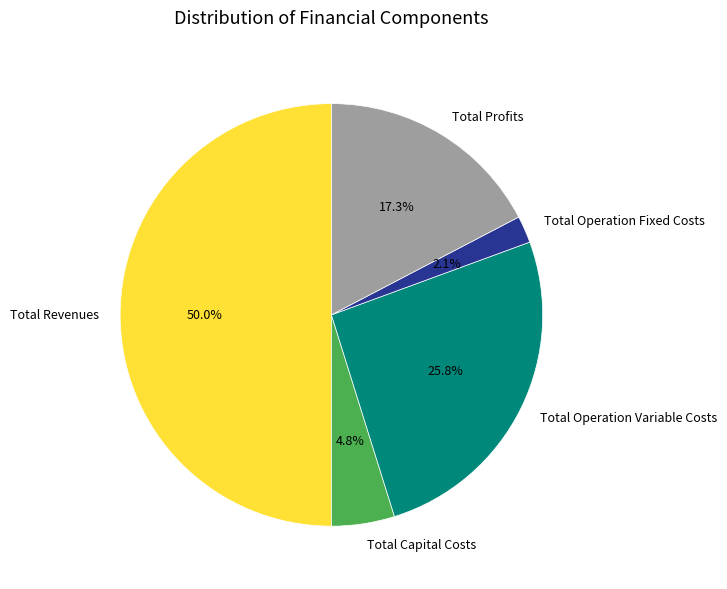

To the nearest percent, what is the average slice percentage?

20%